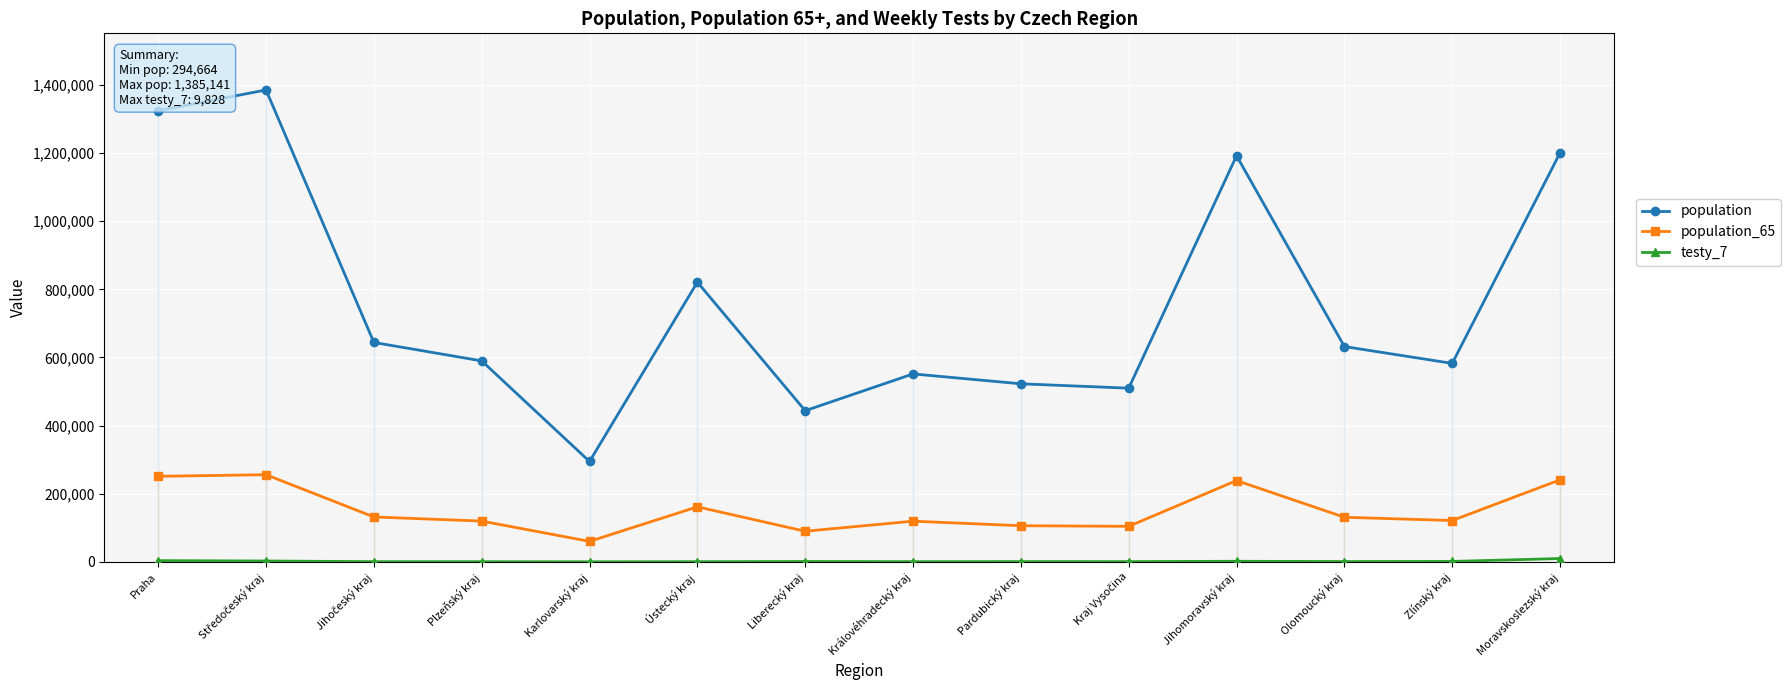

True or false: population and population_65 intersect in this chart.

False